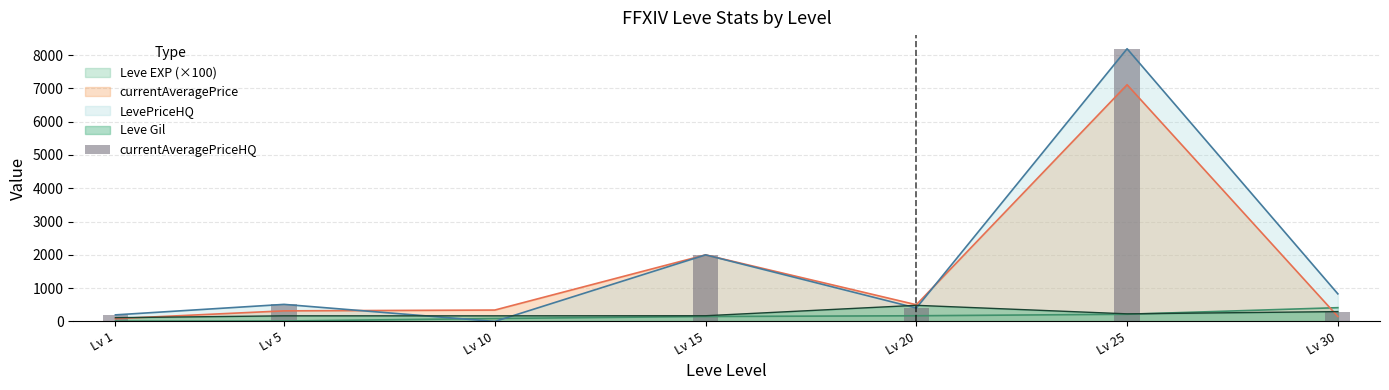

Which category has the highest value in the LevePriceHQ series?

Lv 25